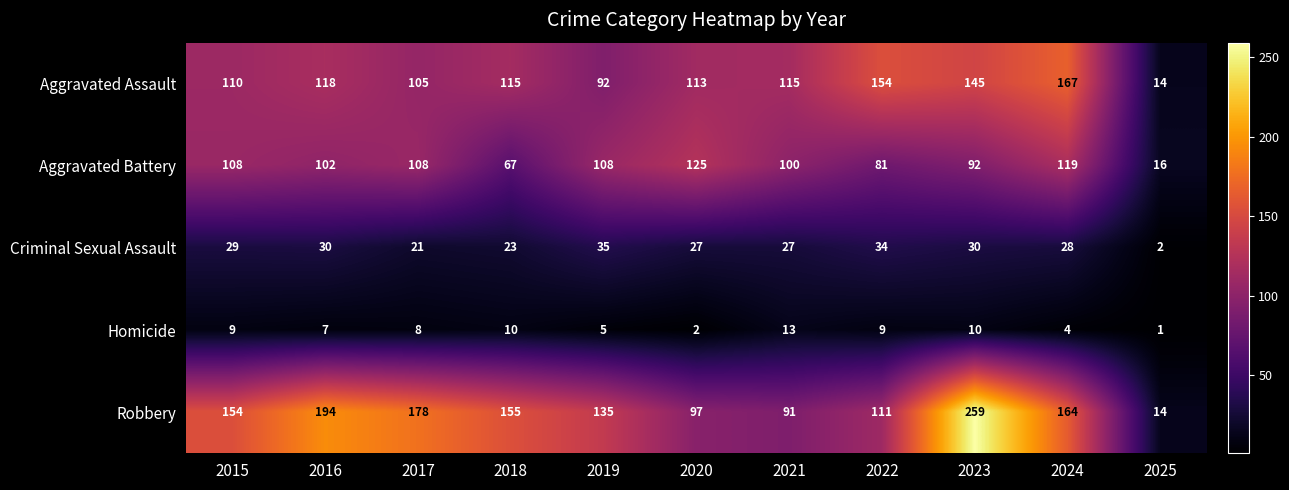

How many data points does each series have?

11